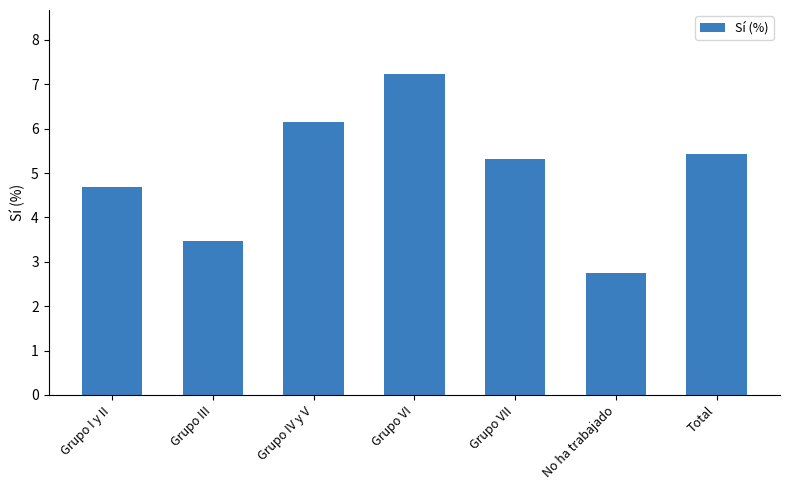

What is the label of the 6th bar from the right?

Grupo III